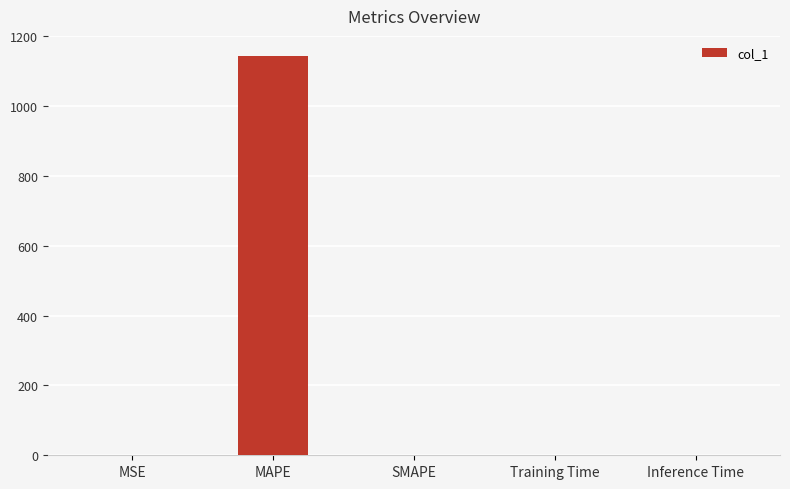

The chart shows a value of 1.7 at Training Time. True or false?

True